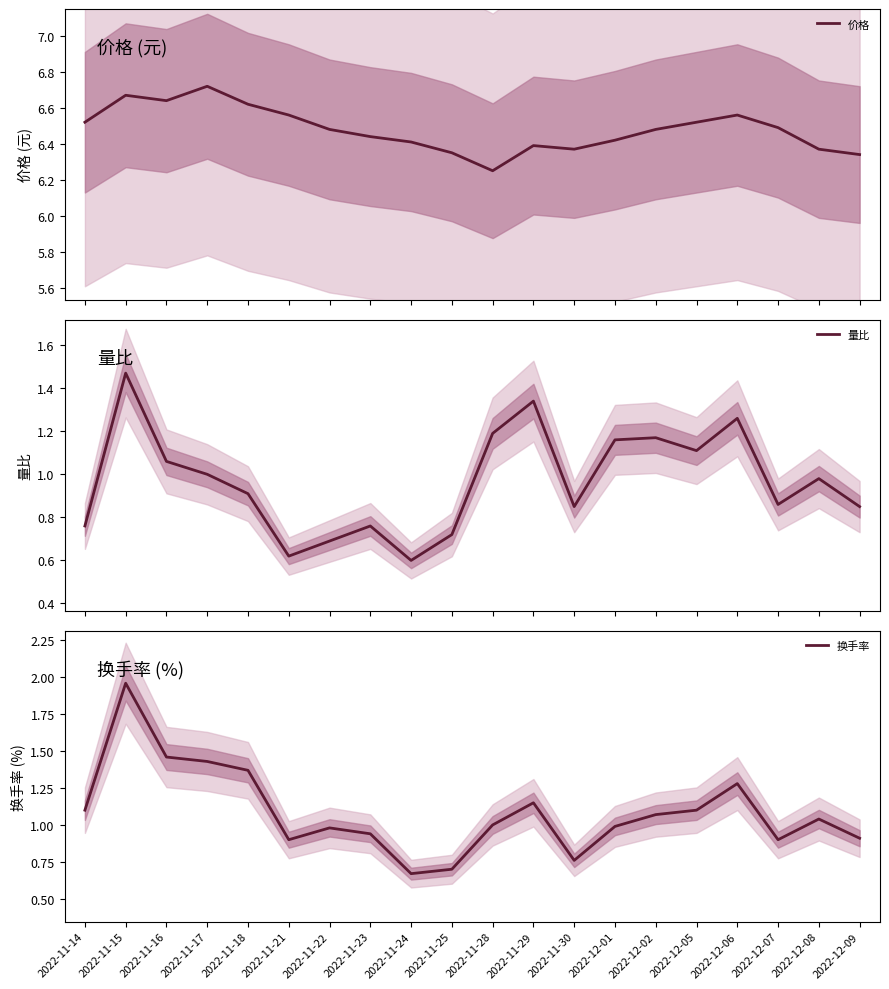

How many interior local valleys does the 价格 series have?

3